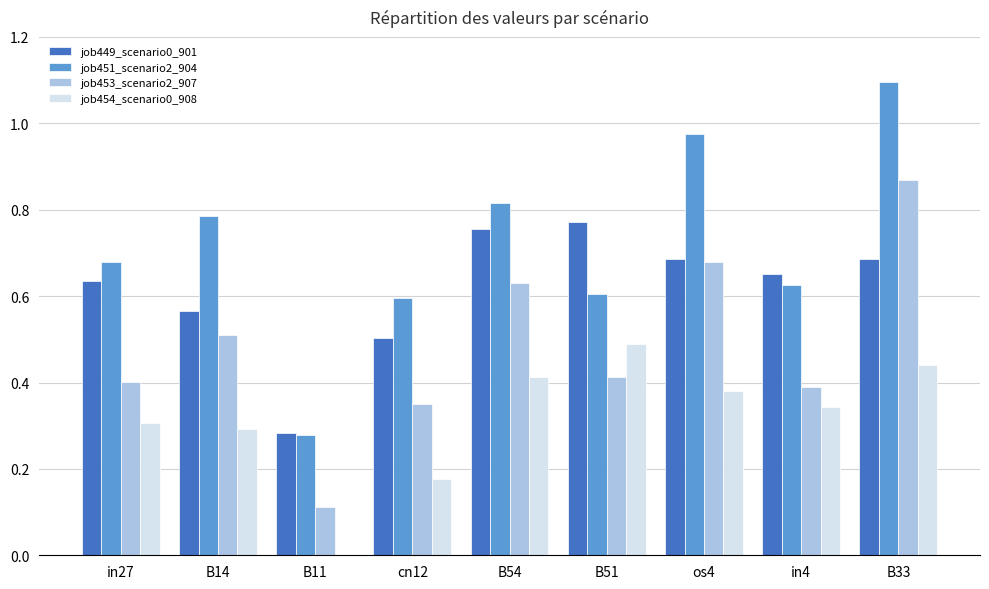

Which category has the highest value across all series?

B33